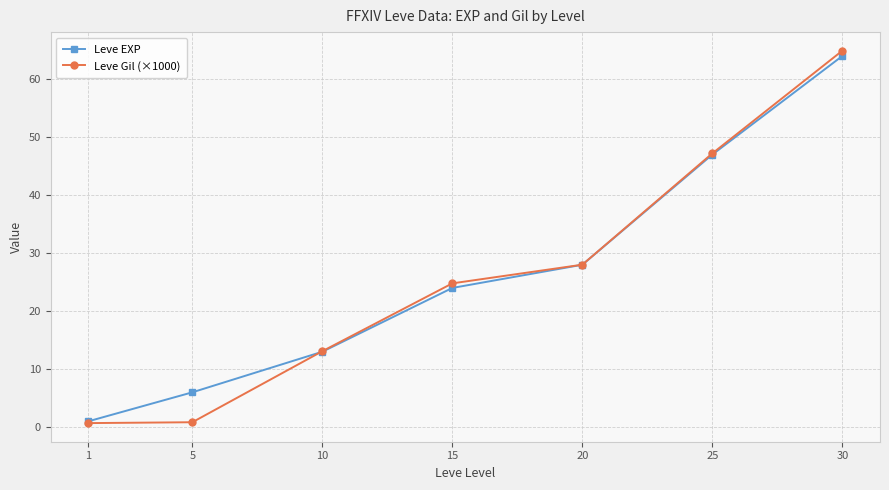

What is the value of the Leve EXP point at the 6th from the left?

47.0